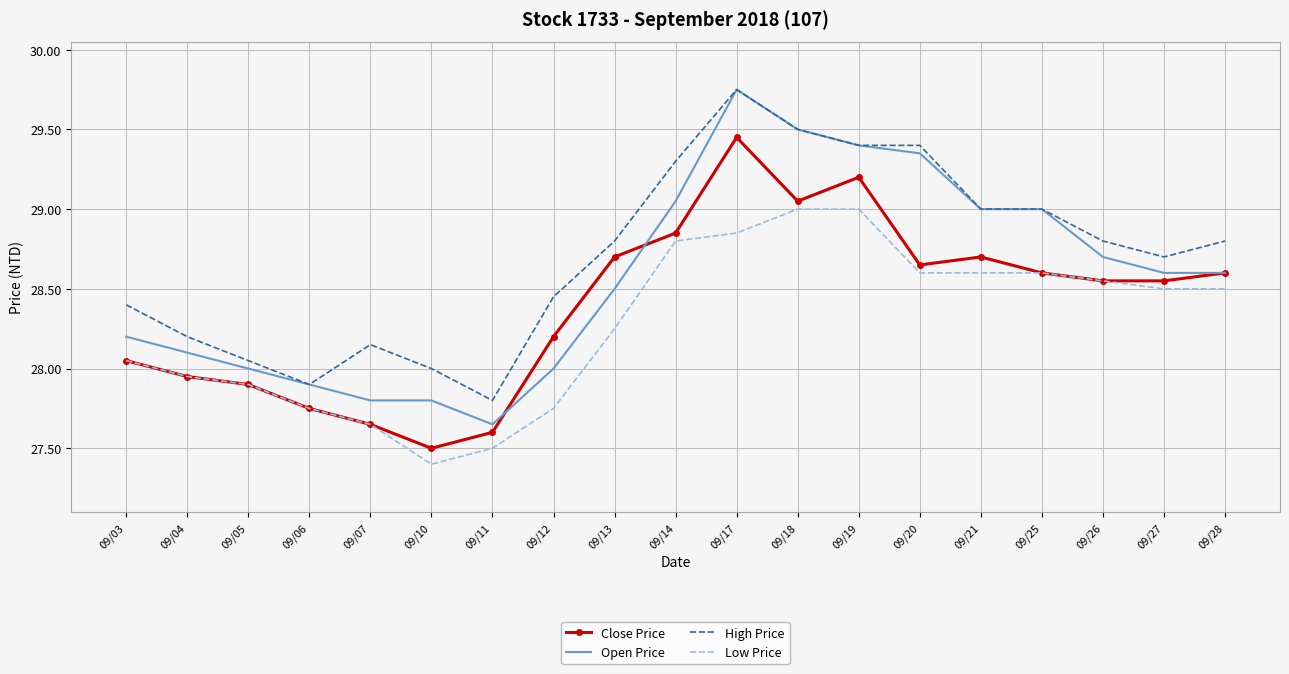

What value does the High Price series have at 09/27?

28.7